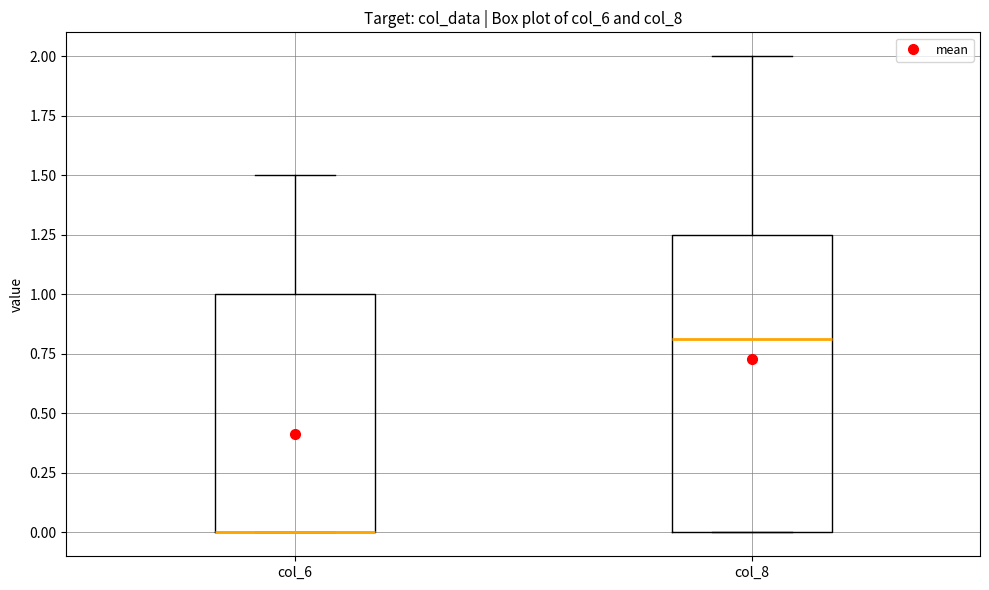

Which box is the tallest, from its lower edge to its upper edge?

col_8